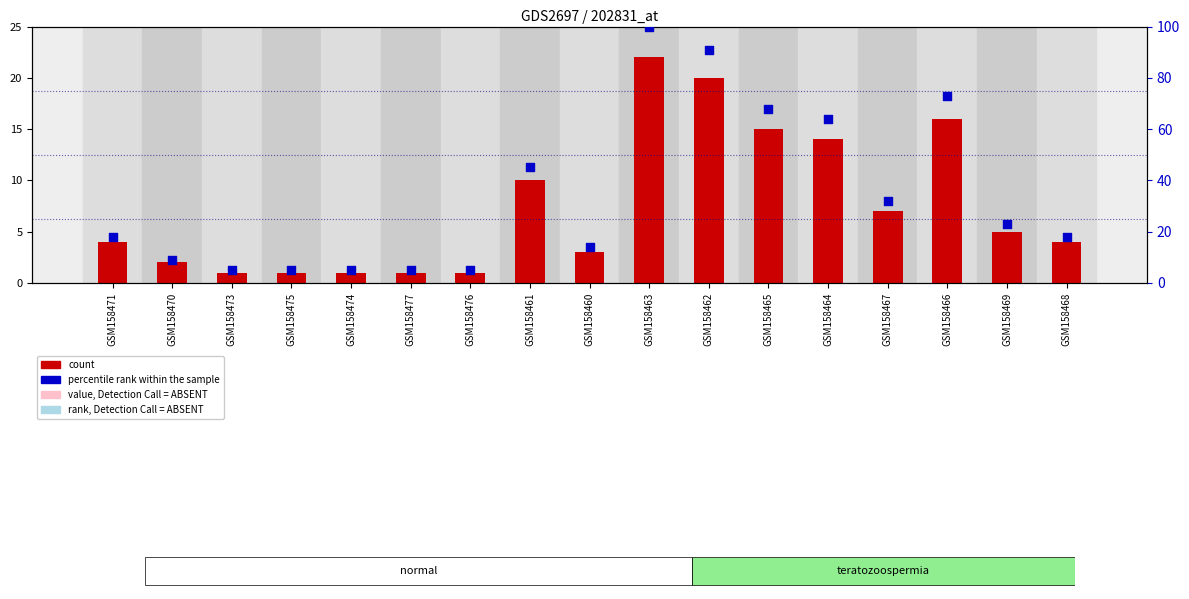

What is the total value across all series at GSM158476?

6